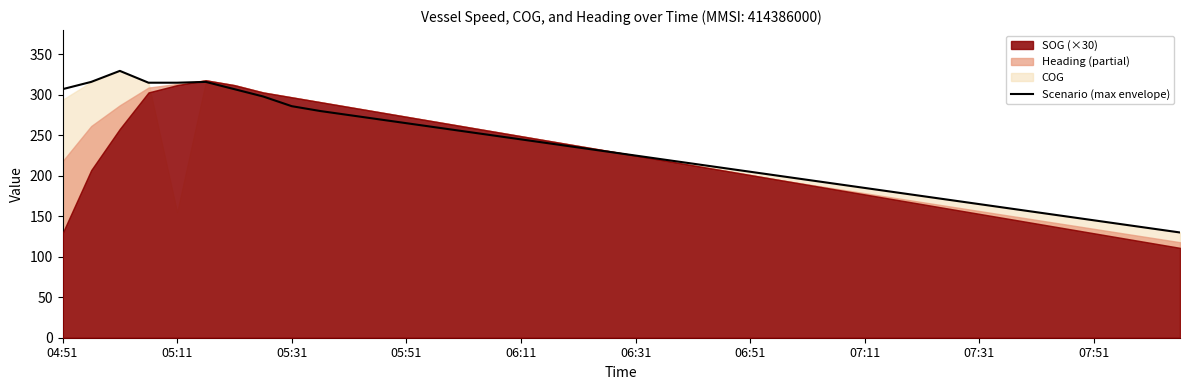

What is the difference between the second highest and second lowest values?

181.0